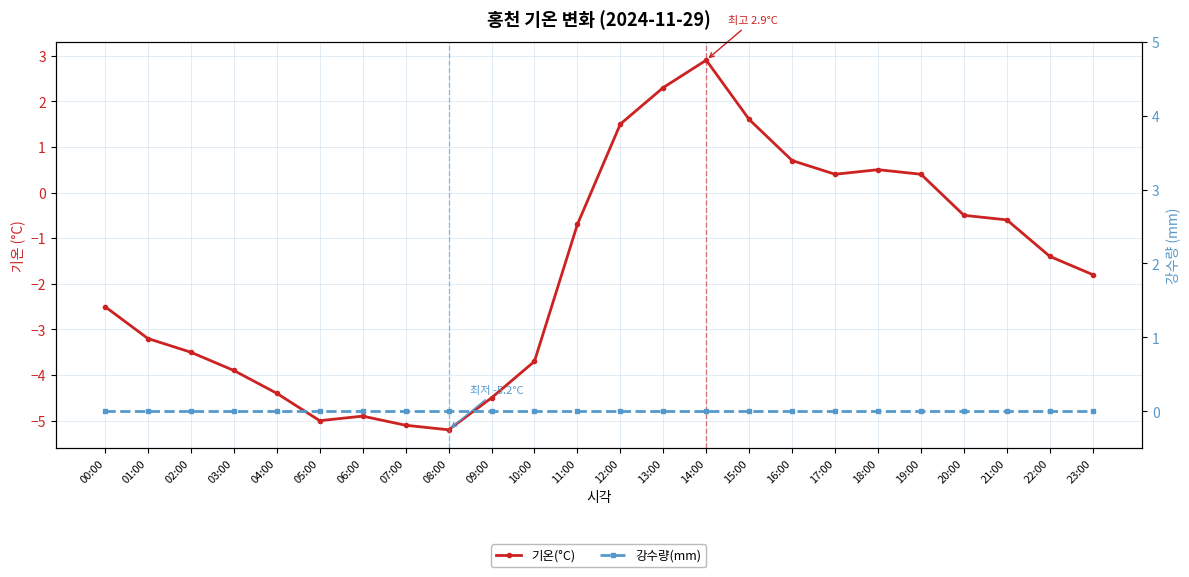

Is it true that 기온(°C) equals -0.5 at 00:00?

False